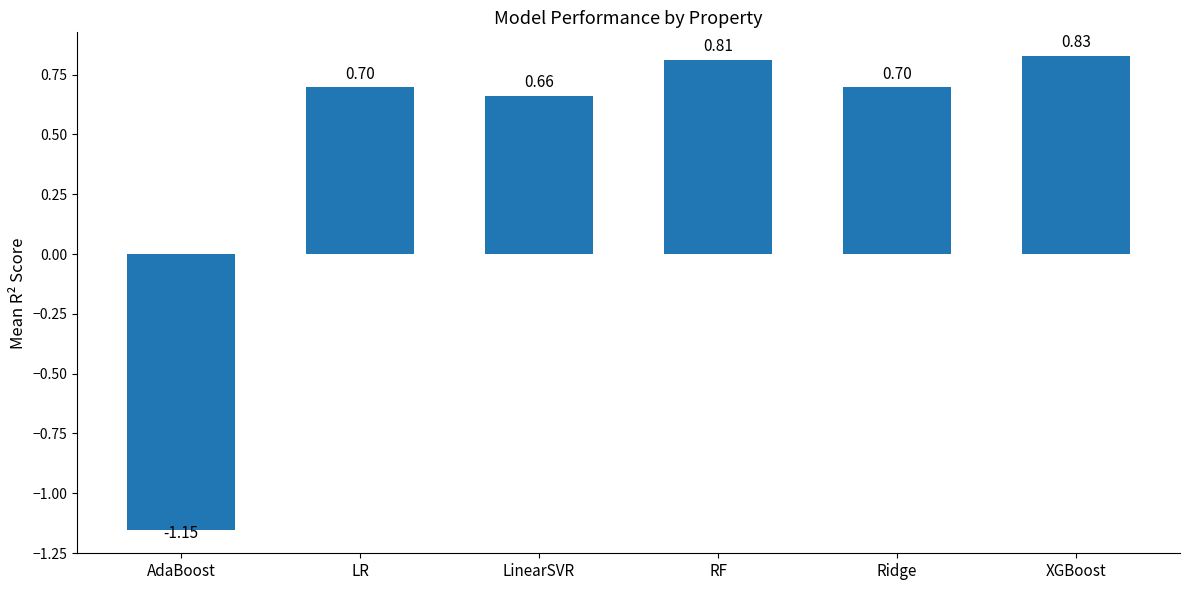

At which label is the value closest to 0?

LinearSVR